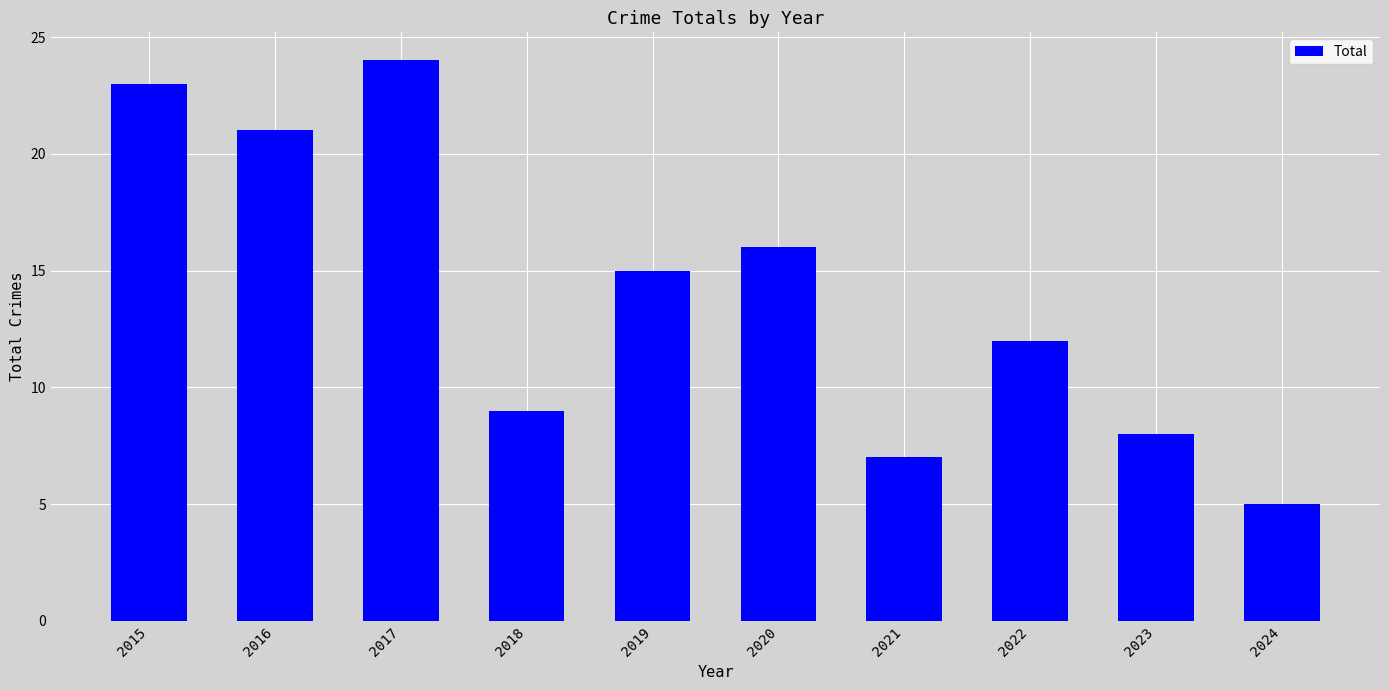

What is the difference between the values at 2023 and 2017?

16